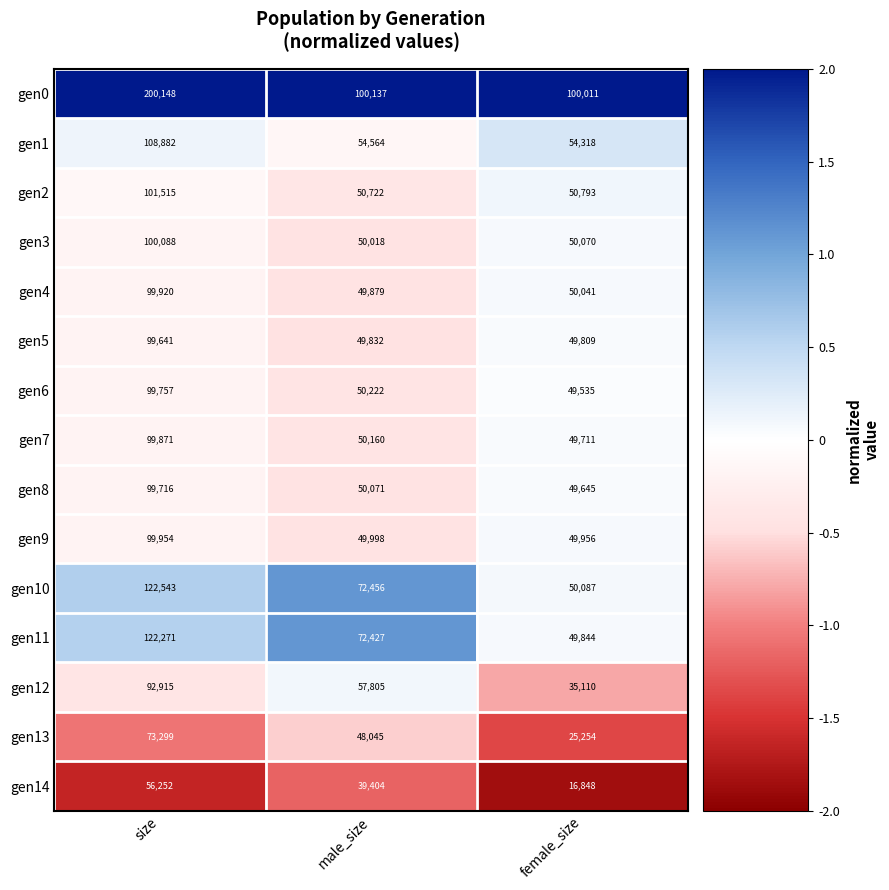

What is the difference between the highest and lowest values at size?

143896